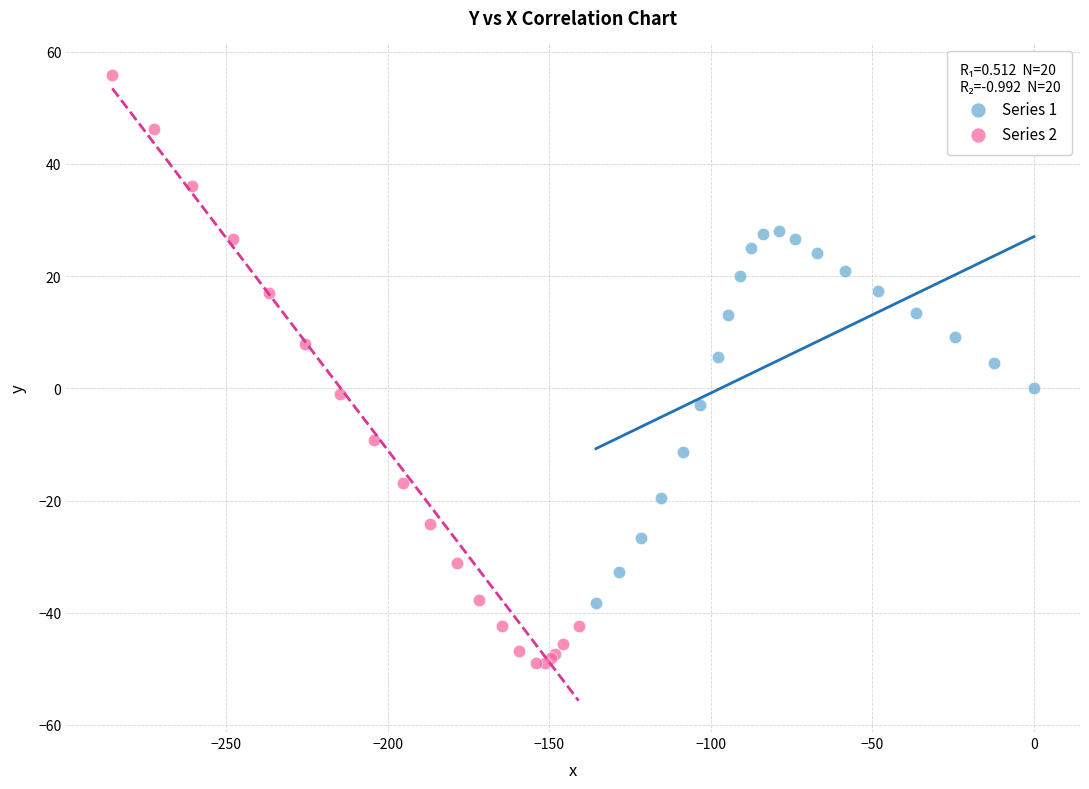

Which series has the largest Y range (max minus min)?

Series 2